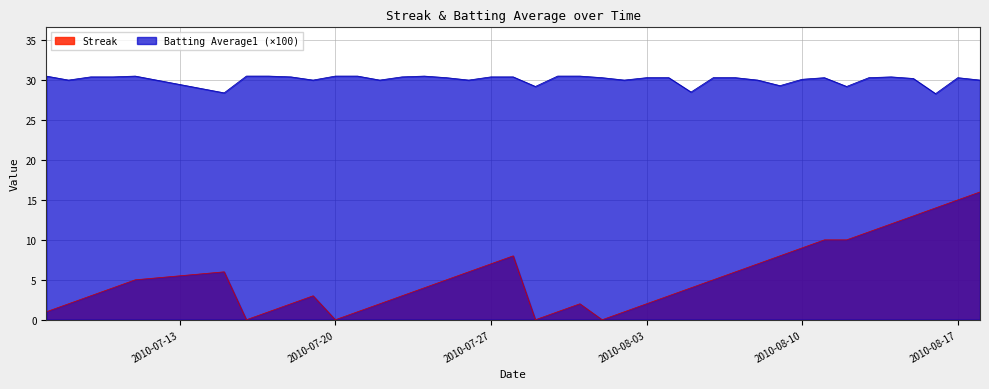

Does the chart display data point markers on the line(s)?

No